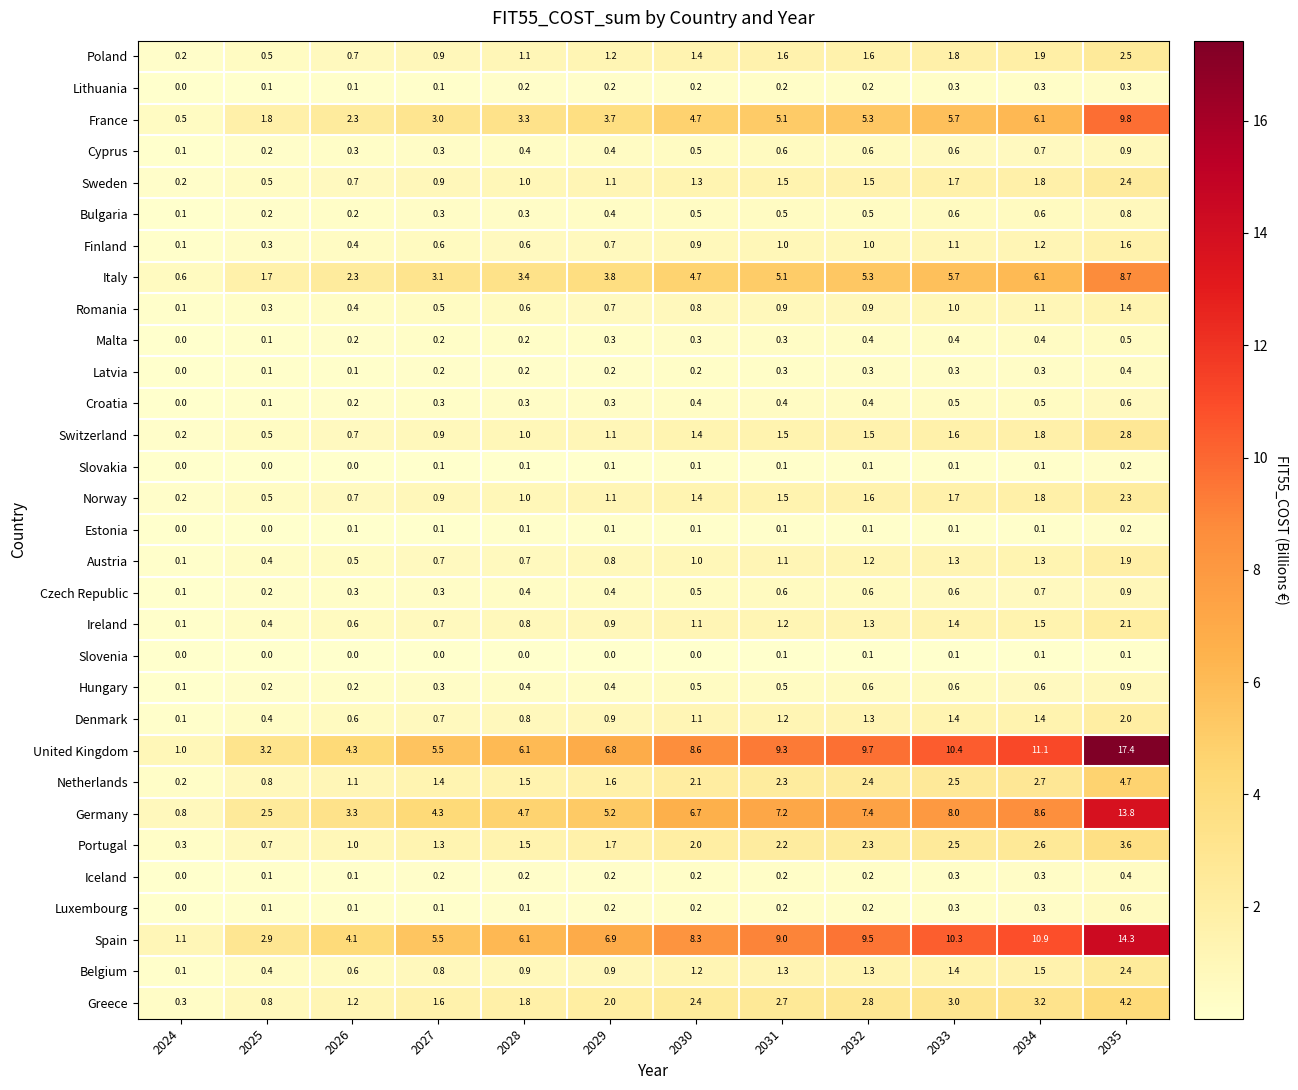

True or false: Denmark has a value of 0.6 at 2026.

True